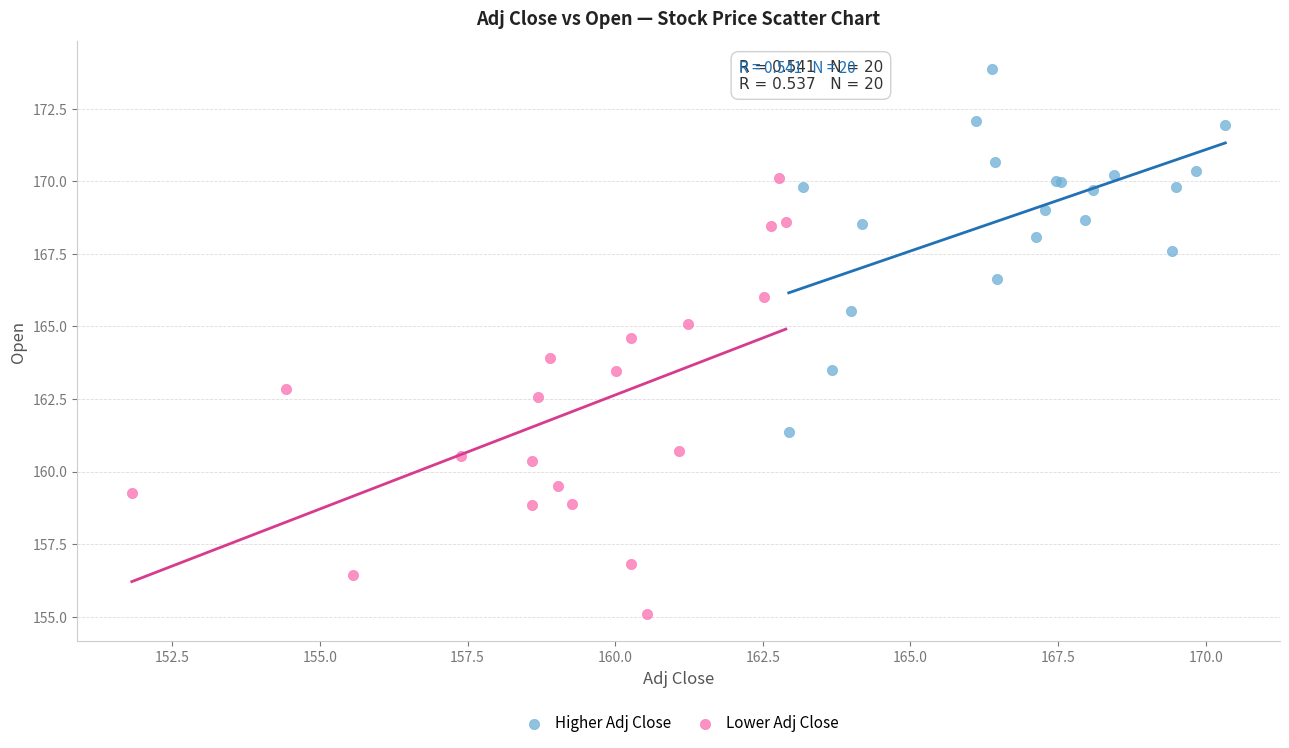

Which series reaches the maximum Y coordinate?

Higher Adj Close